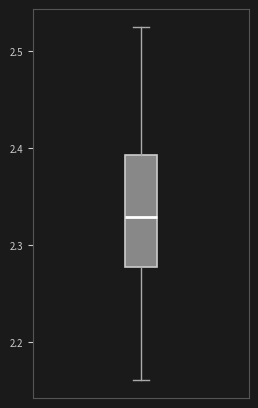

Transcribe this box plot: give where the median line is, the range the box spans, and where the two whiskers end, as read against the y-axis. The values are not printed on the chart, so give them approximately, as read against the axis.

median 2.33, box 2.28 to 2.39, whiskers 2.16 to 2.53